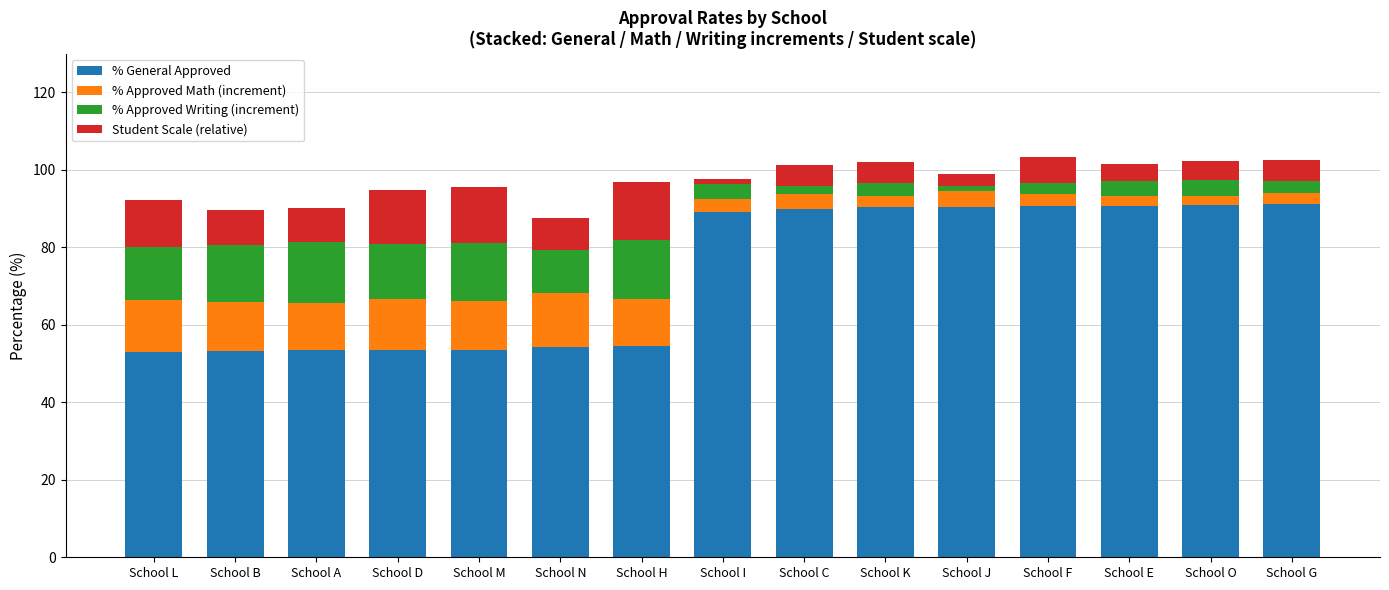

What is the total value across all series at School E?

101.6